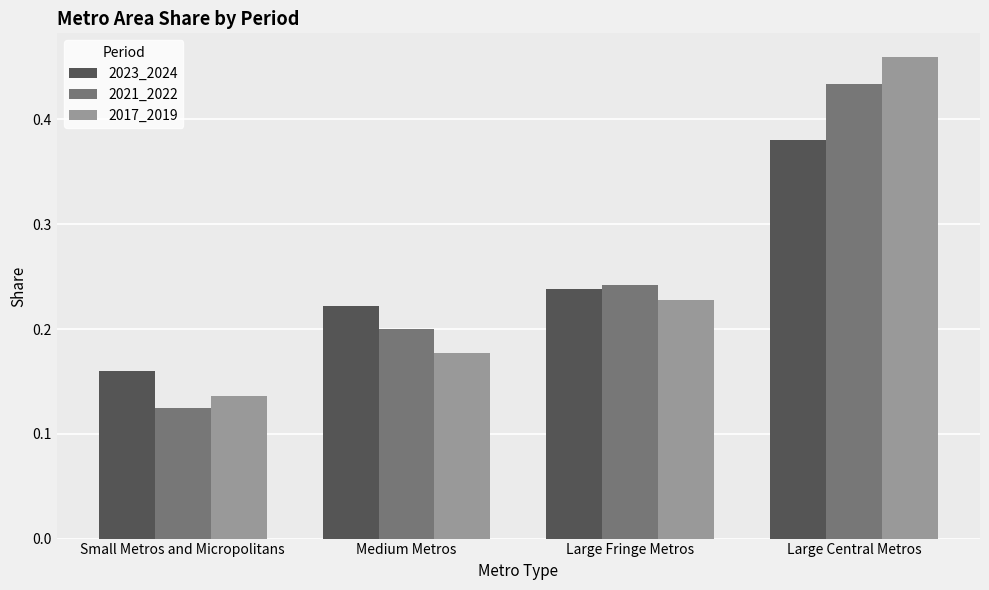

Is the value of 2021_2022 at Small Metros and Micropolitans greater than the value of 2023_2024 at Medium Metros?

No